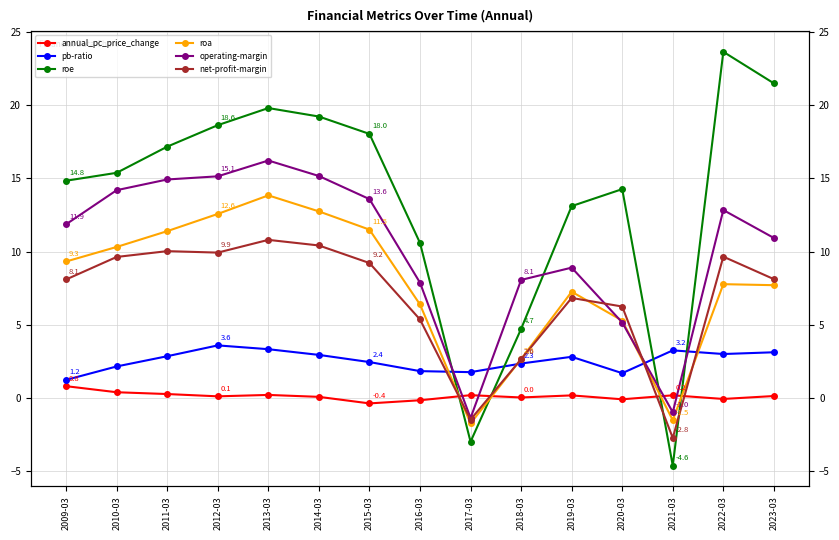

How many intersections are there between roa and pb-ratio?

4